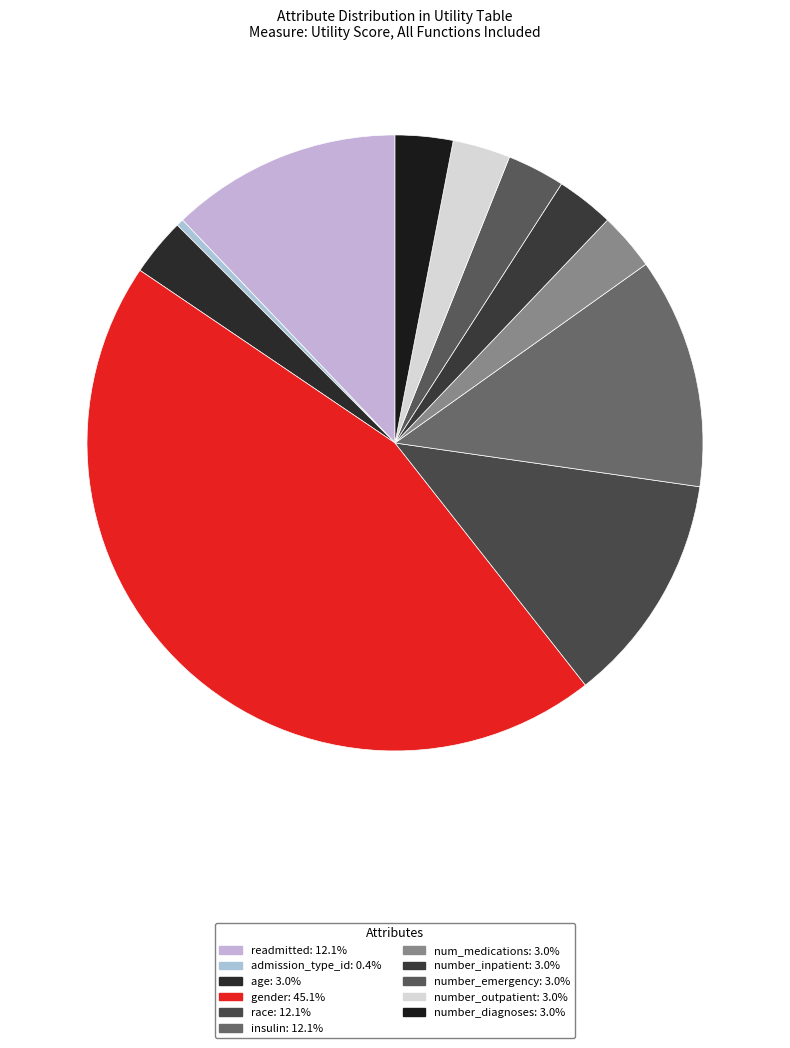

Count the number of slices in the pie.

11